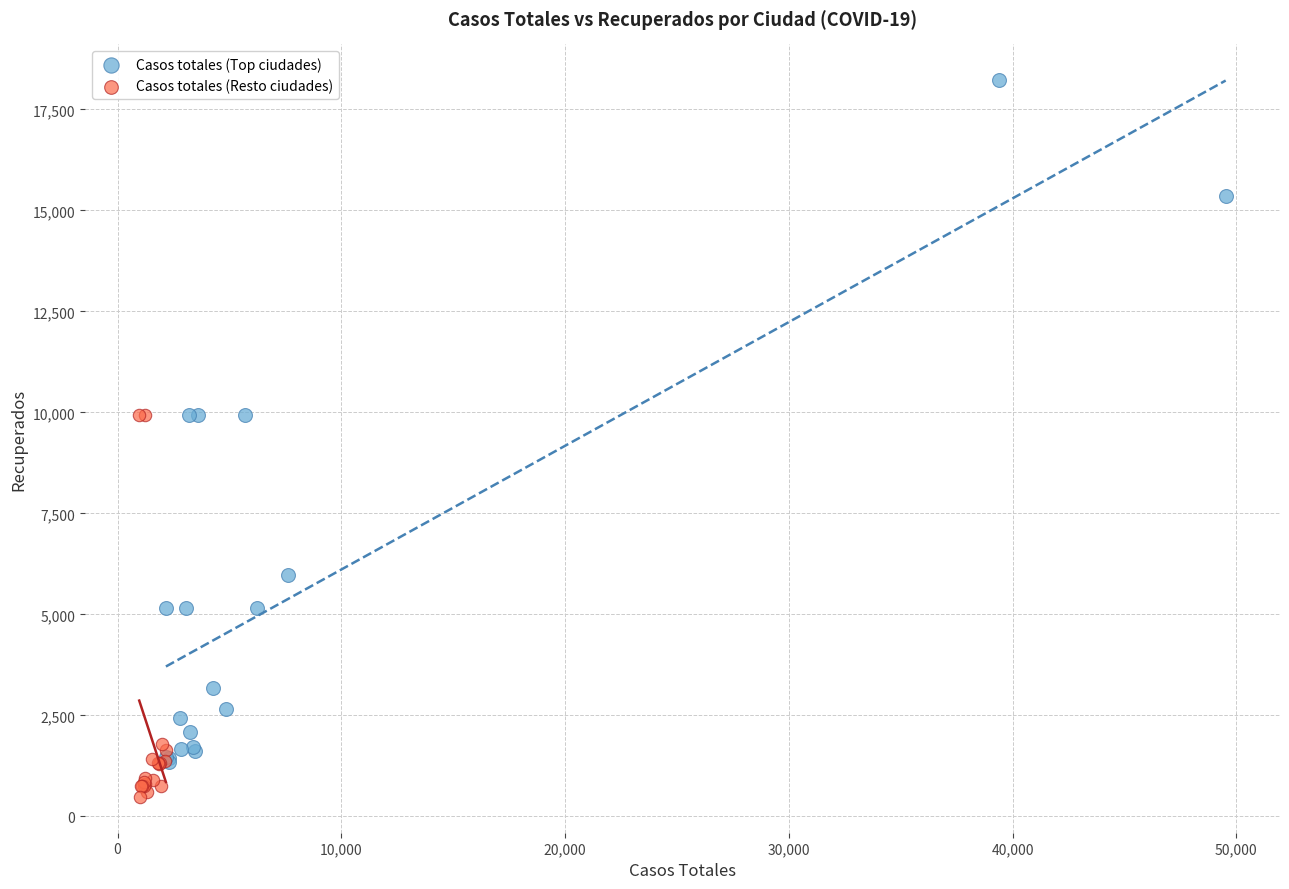

Which series reaches the maximum Y coordinate?

Casos totales (Top ciudades)